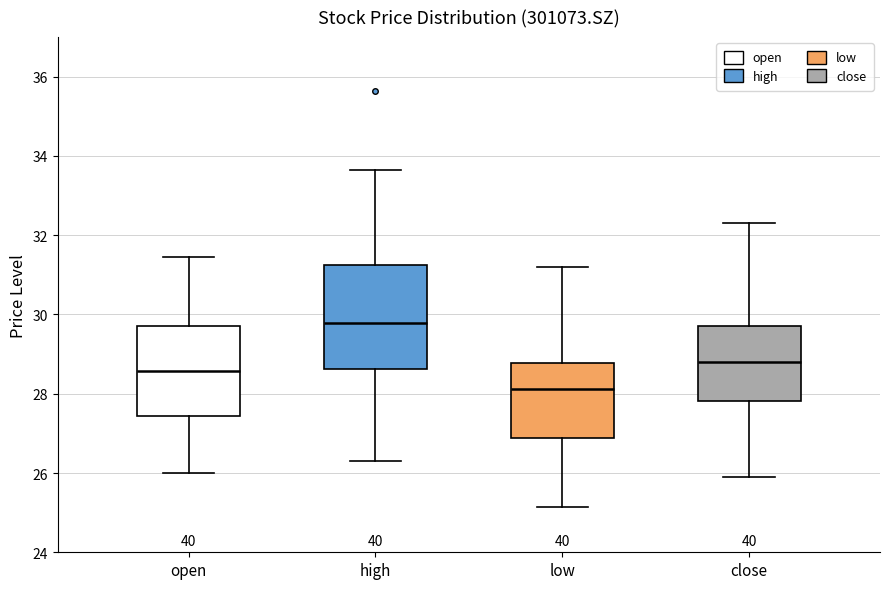

Which box has the highest median line?

high